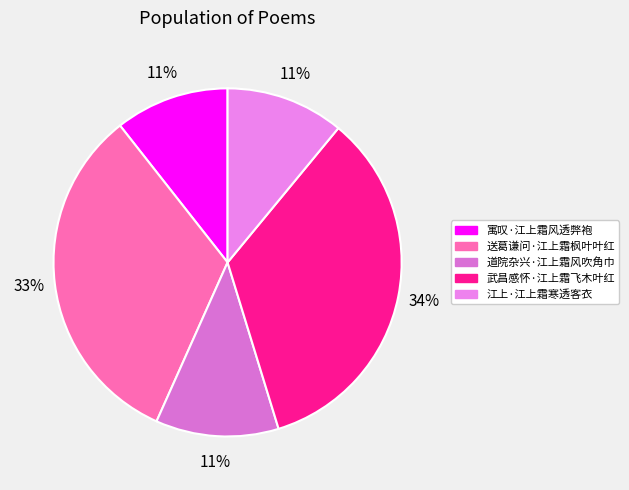

Count the number of slices in the pie.

5